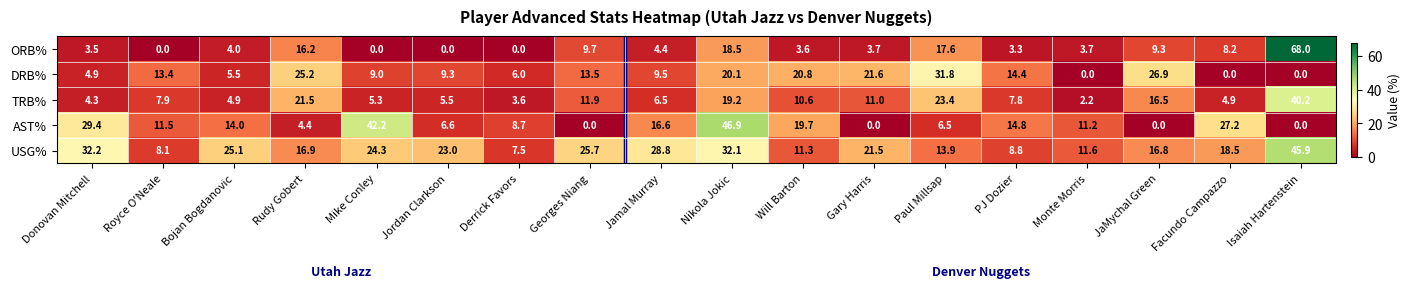

Which series has the widest spread of values?

ORB%